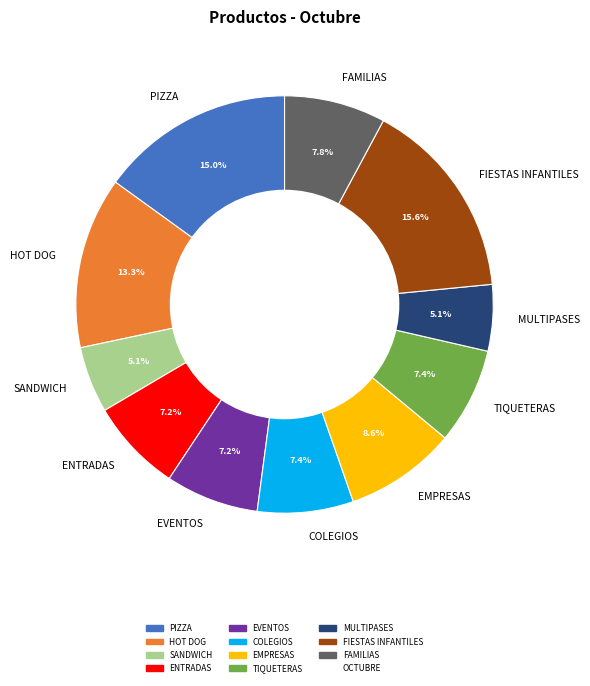

Does PIZZA account for over 50% of the chart?

No